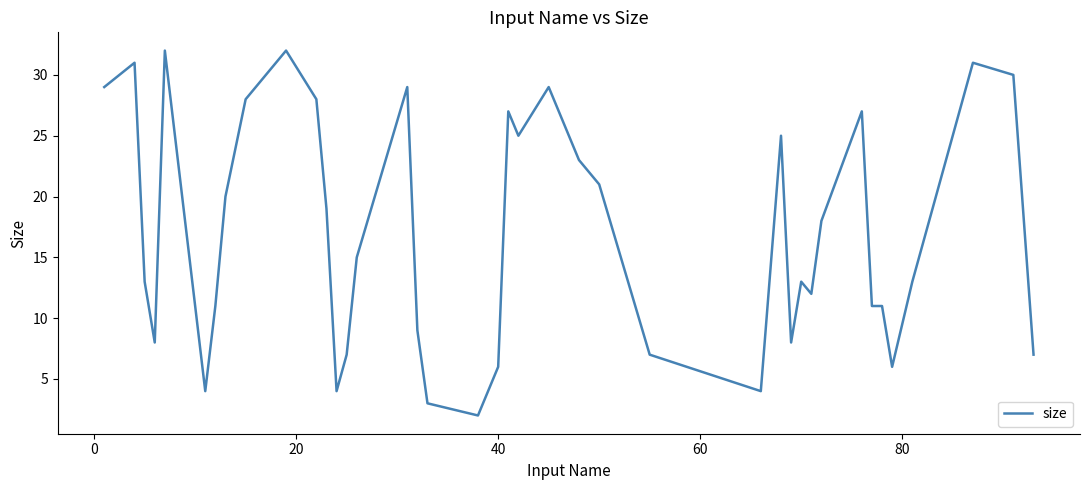

What is the difference between the maximum and minimum values?

30